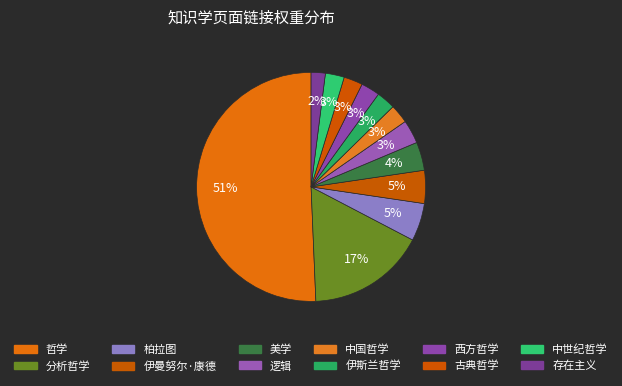

To the nearest percent, what is the combined percentage of 伊斯兰哲学 and 逻辑?

6%